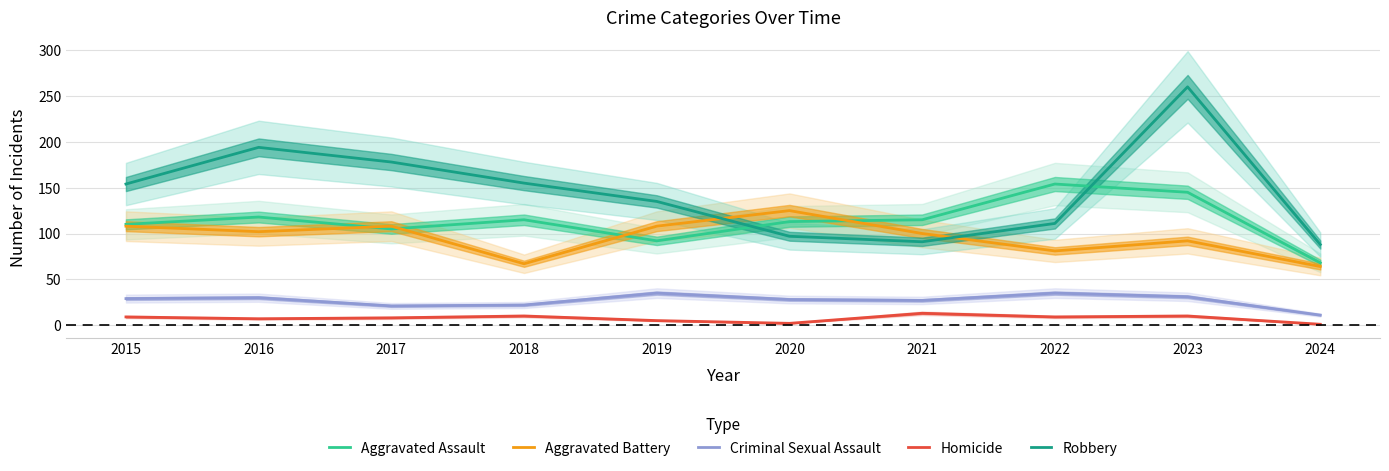

The value of Criminal Sexual Assault at 2016 is 30. True or false?

True